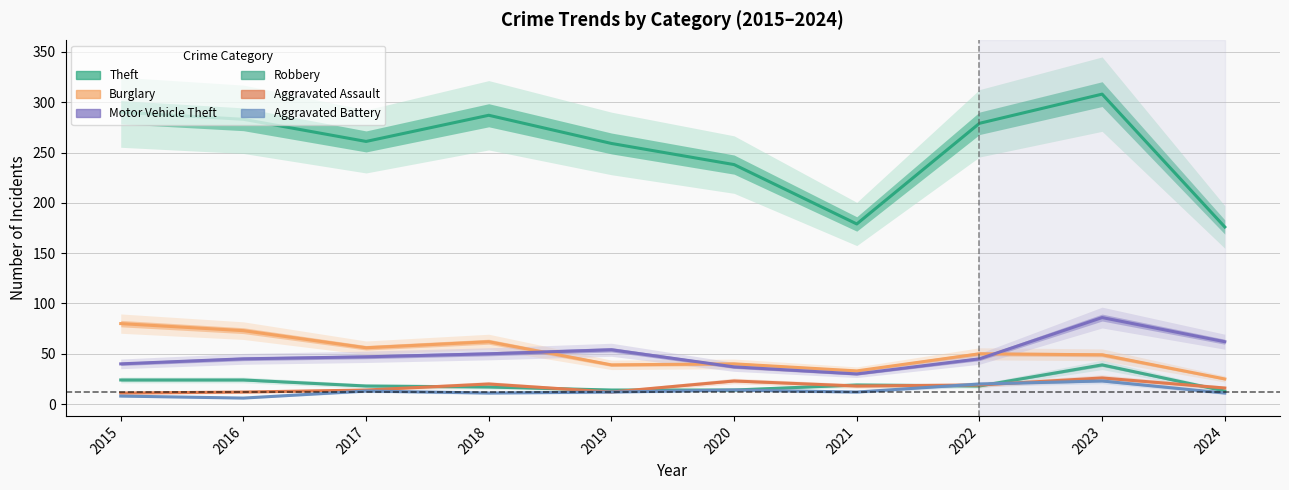

True or false: Aggravated Assault and Theft intersect in this chart.

False